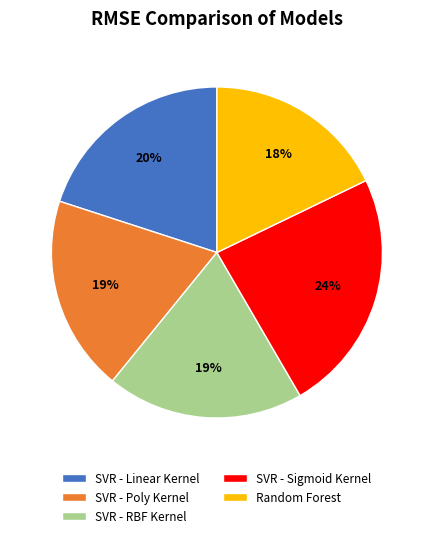

True or false: SVR - RBF Kernel accounts for 19% of the total.

True